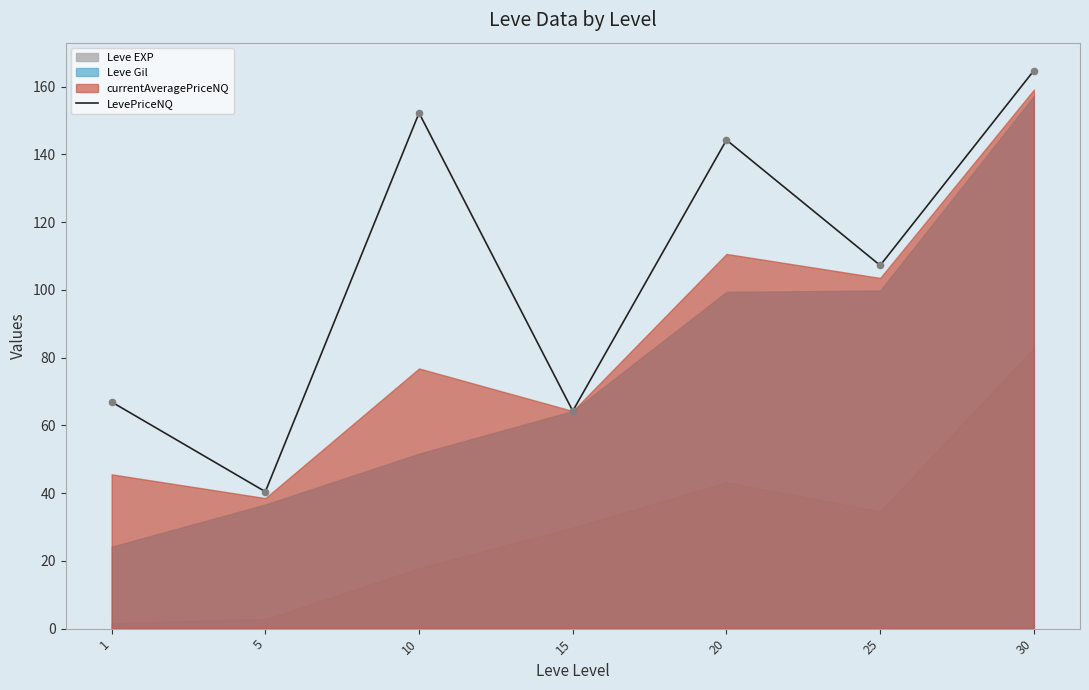

What is the change in value from 15 to 20?

+80.0